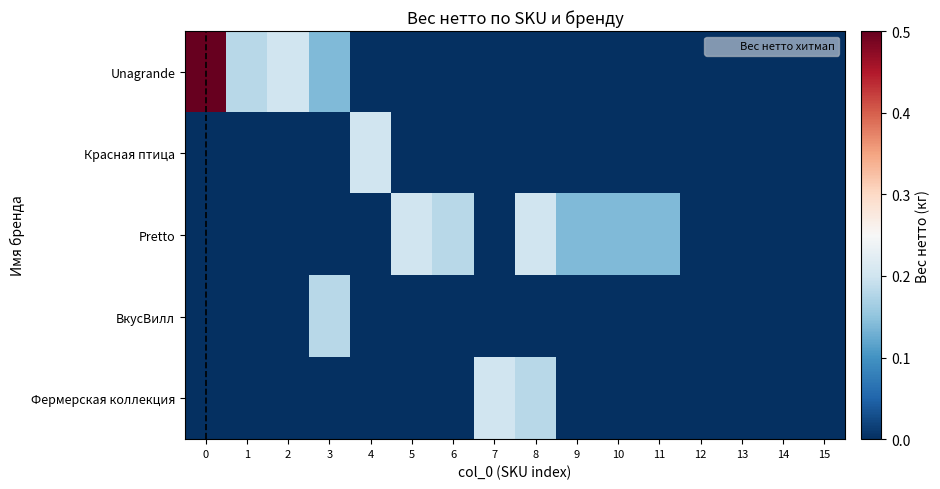

Reading right to left, transcribe all the data shown in this chart.

Unagrande: 15=0.0	14=0.0	13=0.0	12=0.0	11=0.0	10=0.0	9=0.0	8=0.0	7=0.0	6=0.0	5=0.0	4=0.0	3=0.1	2=0.2	1=0.2	0=0.5
Красная птица: 15=0.0	14=0.0	13=0.0	12=0.0	11=0.0	10=0.0	9=0.0	8=0.0	7=0.0	6=0.0	5=0.0	4=0.2	3=0.0	2=0.0	1=0.0	0=0.0
Pretto: 15=0.0	14=0.0	13=0.0	12=0.0	11=0.1	10=0.1	9=0.1	8=0.2	7=0.0	6=0.2	5=0.2	4=0.0	3=0.0	2=0.0	1=0.0	0=0.0
ВкусВилл: 15=0.0	14=0.0	13=0.0	12=0.0	11=0.0	10=0.0	9=0.0	8=0.0	7=0.0	6=0.0	5=0.0	4=0.0	3=0.2	2=0.0	1=0.0	0=0.0
Фермерская коллекция: 15=0.0	14=0.0	13=0.0	12=0.0	11=0.0	10=0.0	9=0.0	8=0.2	7=0.2	6=0.0	5=0.0	4=0.0	3=0.0	2=0.0	1=0.0	0=0.0